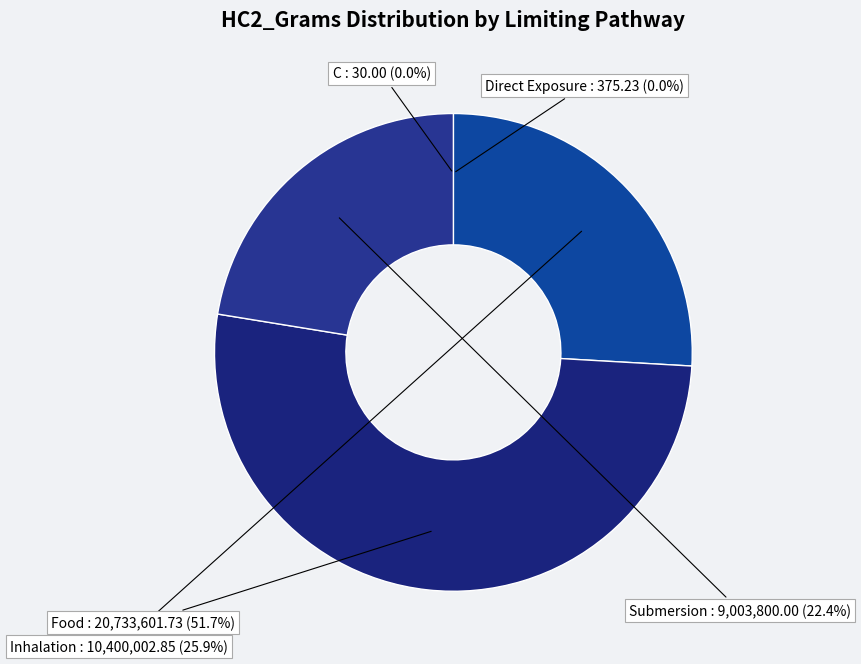

What is the total percentage of Inhalation and Food?

77.6%